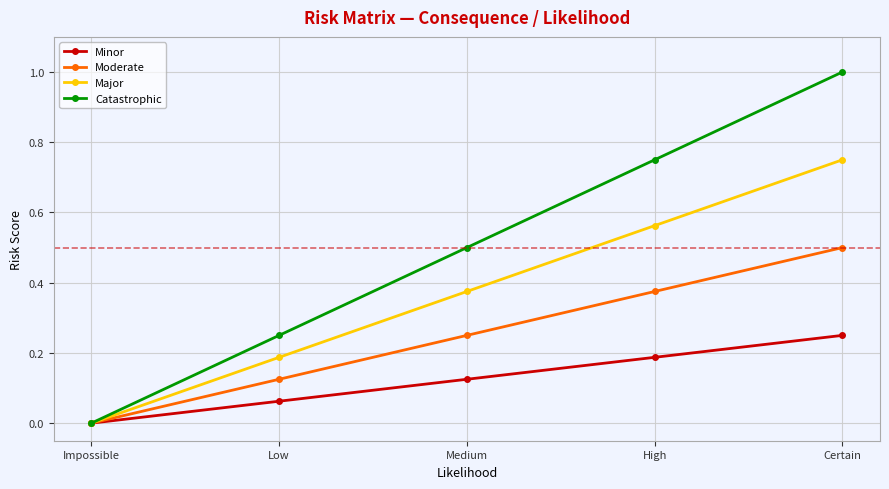

How many positive values does the Moderate series have?

4